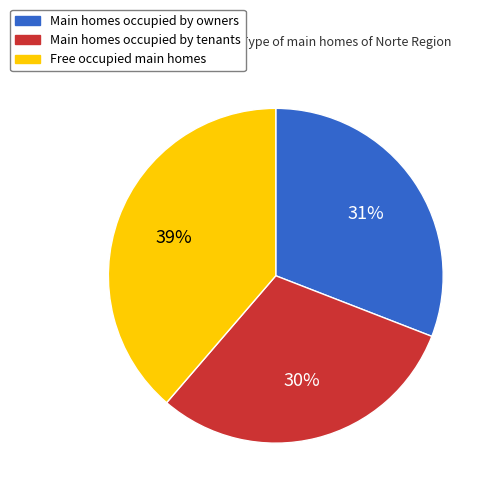

Is there a majority slice in this chart?

No